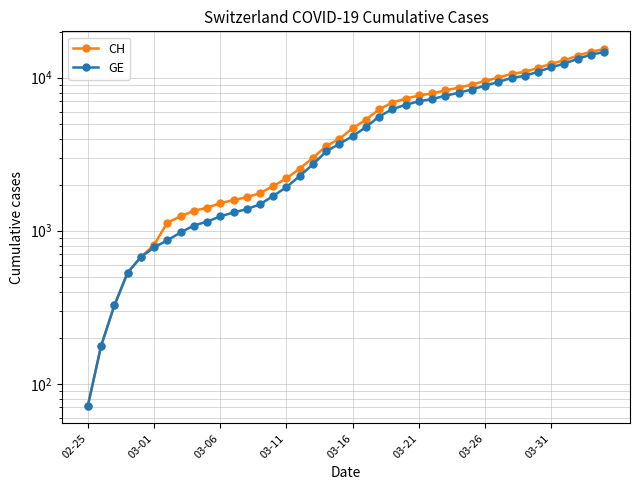

Is this an area chart (filled region under the line)?

No